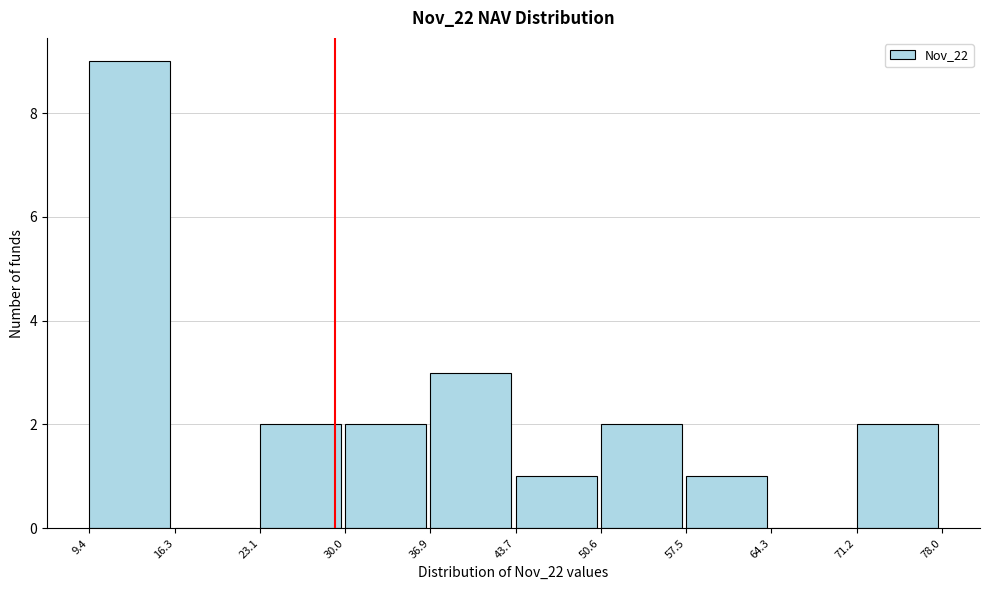

Over which range of the x-axis is the bar tallest?

9.4 to 16.3